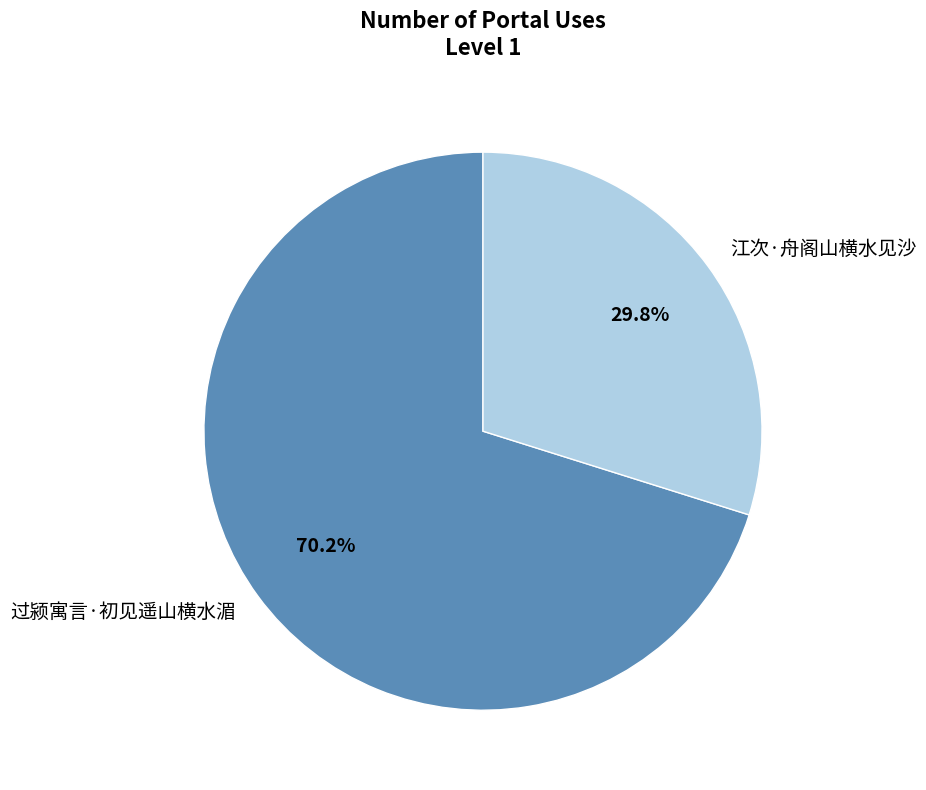

To the nearest percent, what percentage of the pie is 过颍寓言·初见遥山横水湄?

70%